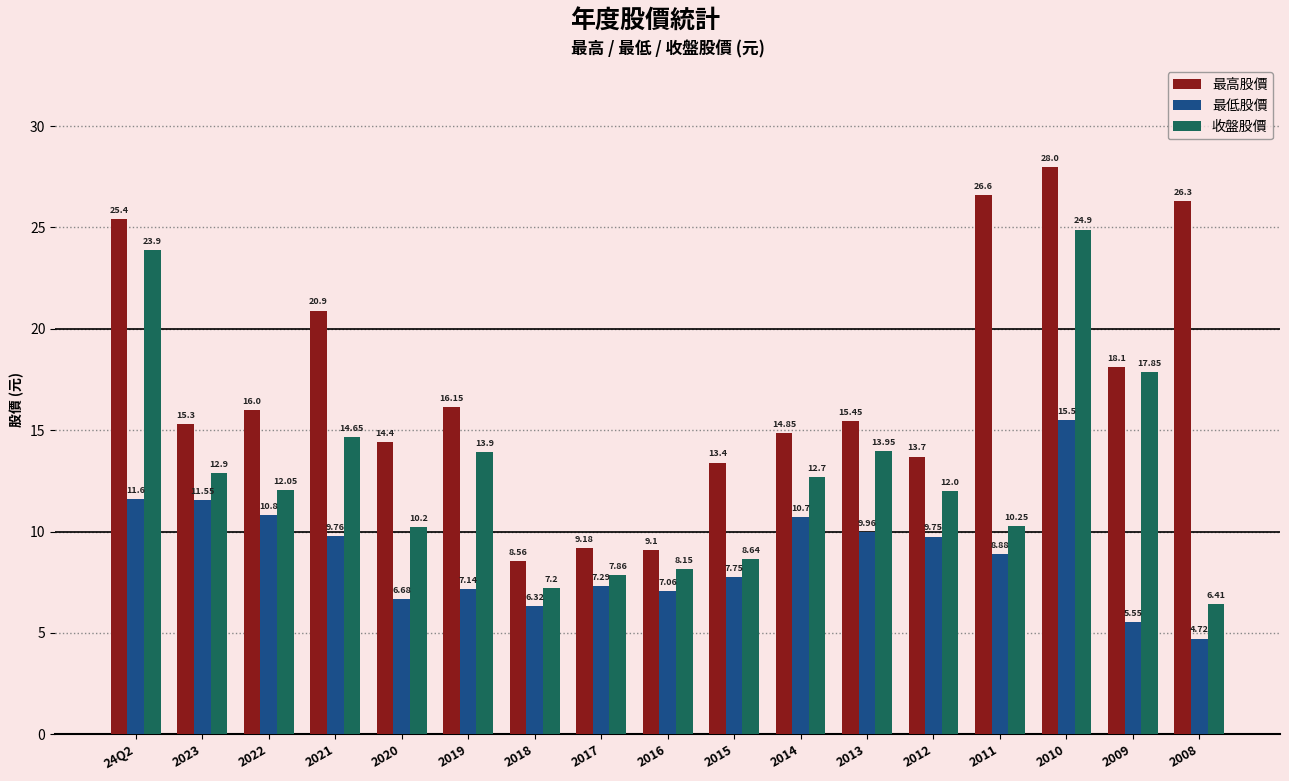

What is the maximum value for 最高股價?

28.0